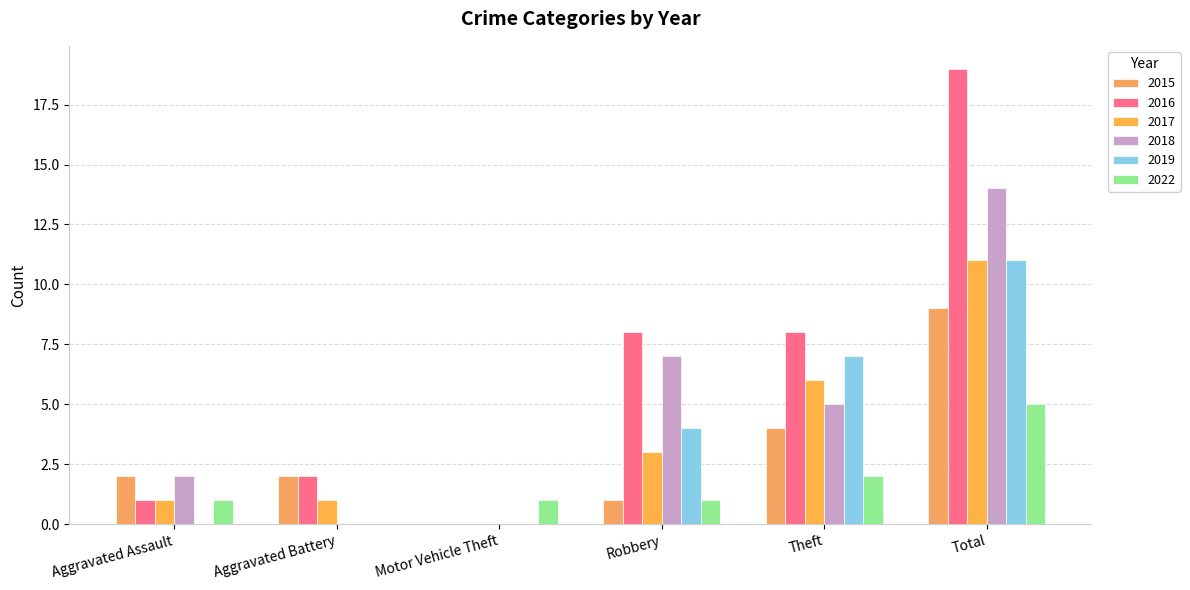

Read the 2022 value at Total.

5